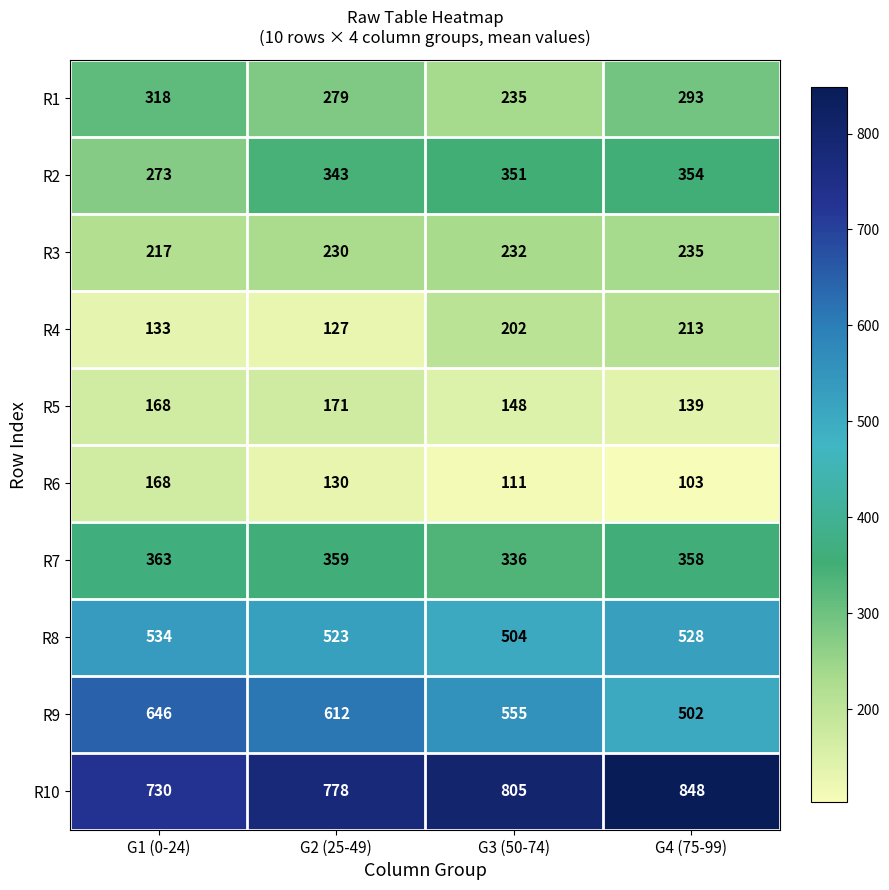

The value of R8 at G1 (0-24) is 926. True or false?

False